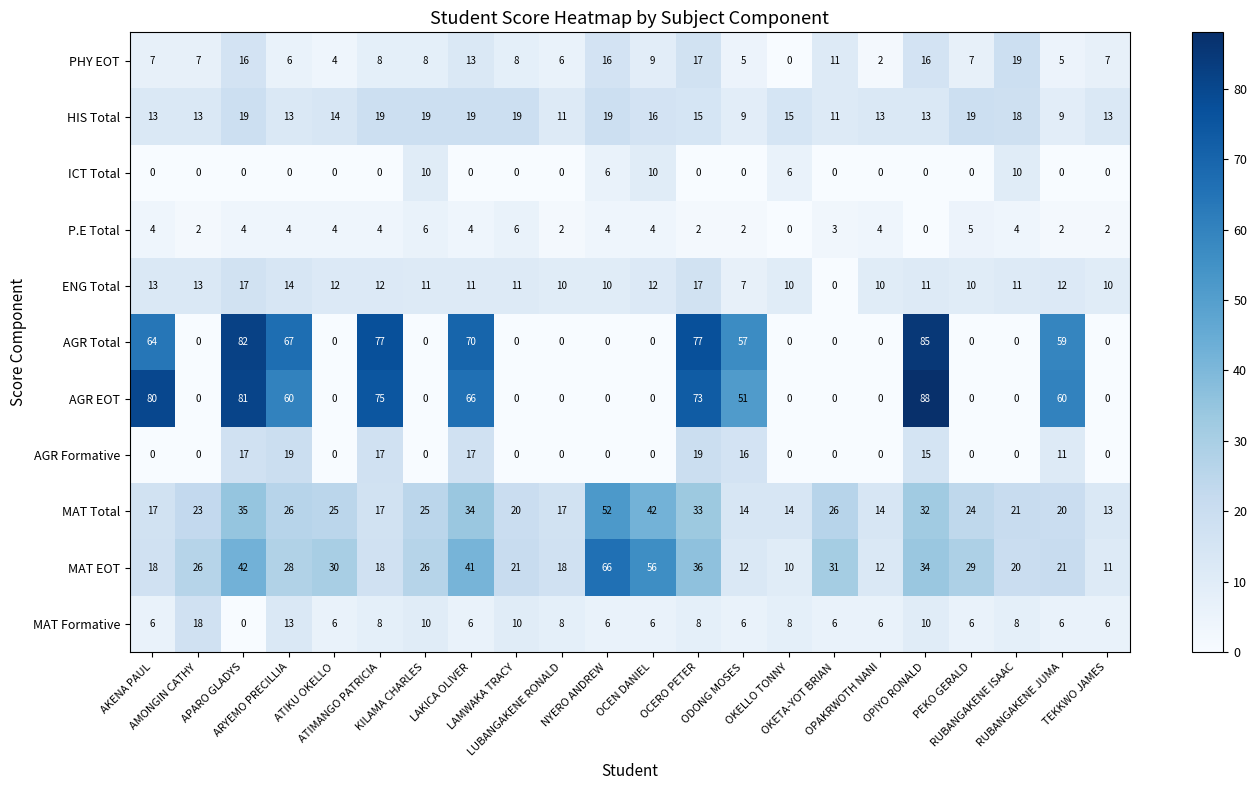

What is the difference between the maximum and minimum values in the AGR Total series?

85